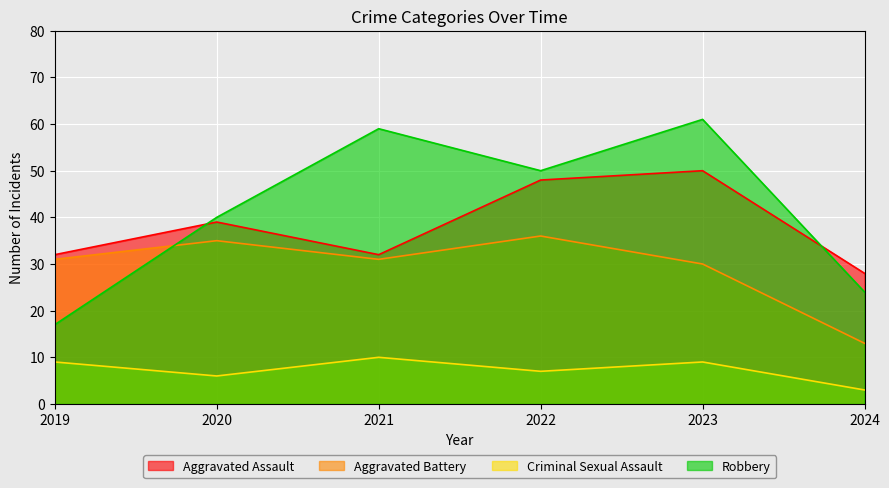

What are all the series names shown in the legend?

Aggravated Assault, Aggravated Battery, Criminal Sexual Assault, Robbery